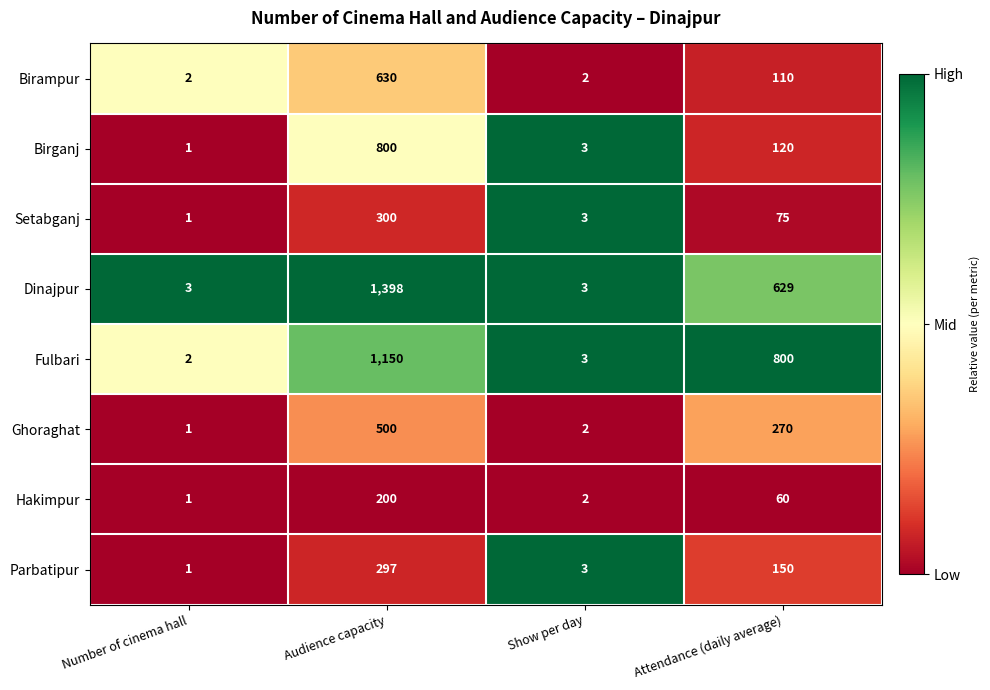

Which series has the largest total across all categories?

Dinajpur